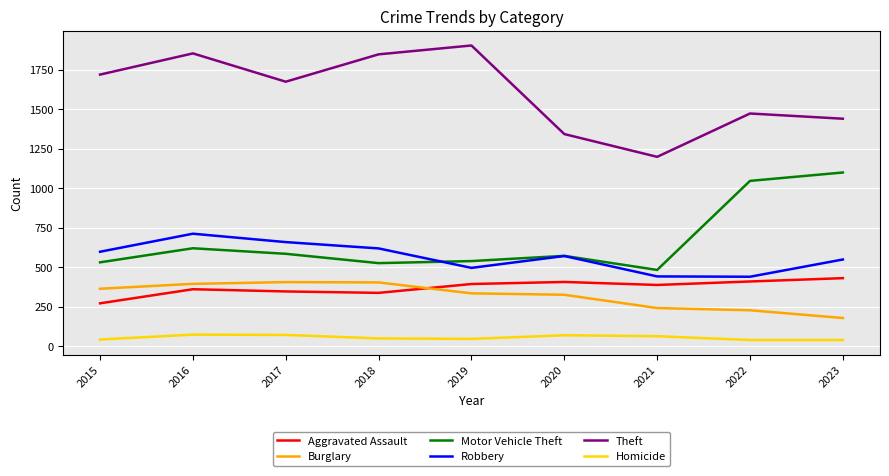

Is it true that Burglary equals 198 at 2019?

False